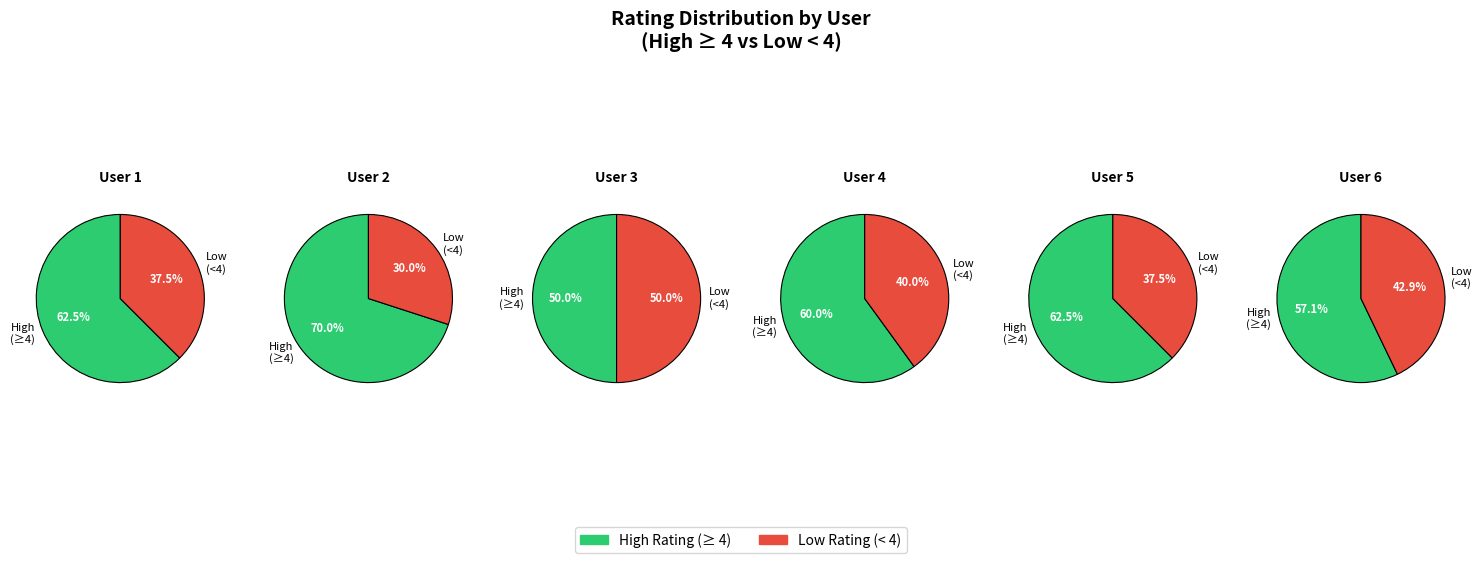

Is it true that 5 is 9% of the pie?

False